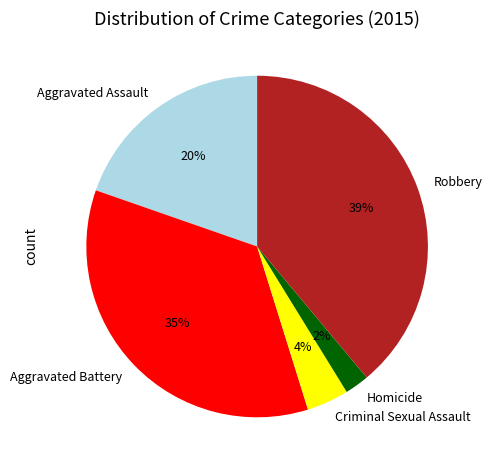

Combined, do Criminal Sexual Assault and Aggravated Battery account for over 50%?

No